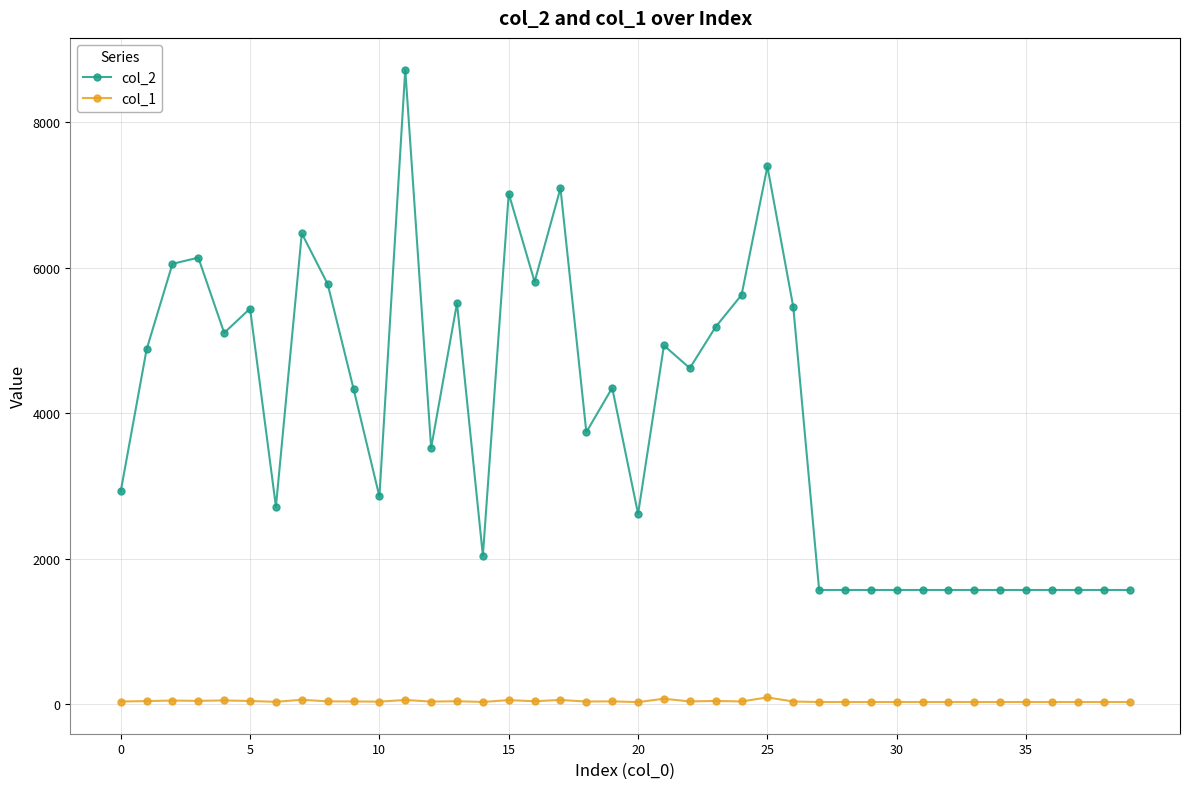

True or false: col_2 has more than 1 interior local peaks.

True